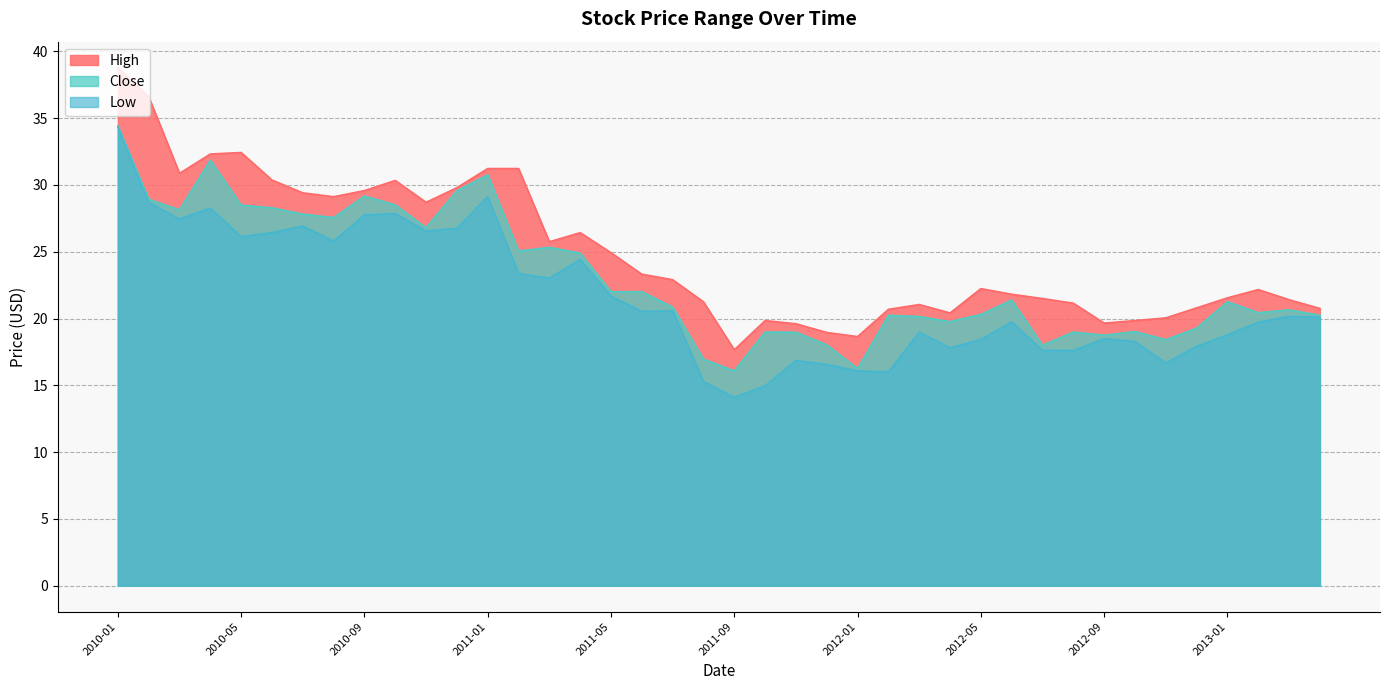

What is the average value of the High series?

24.9